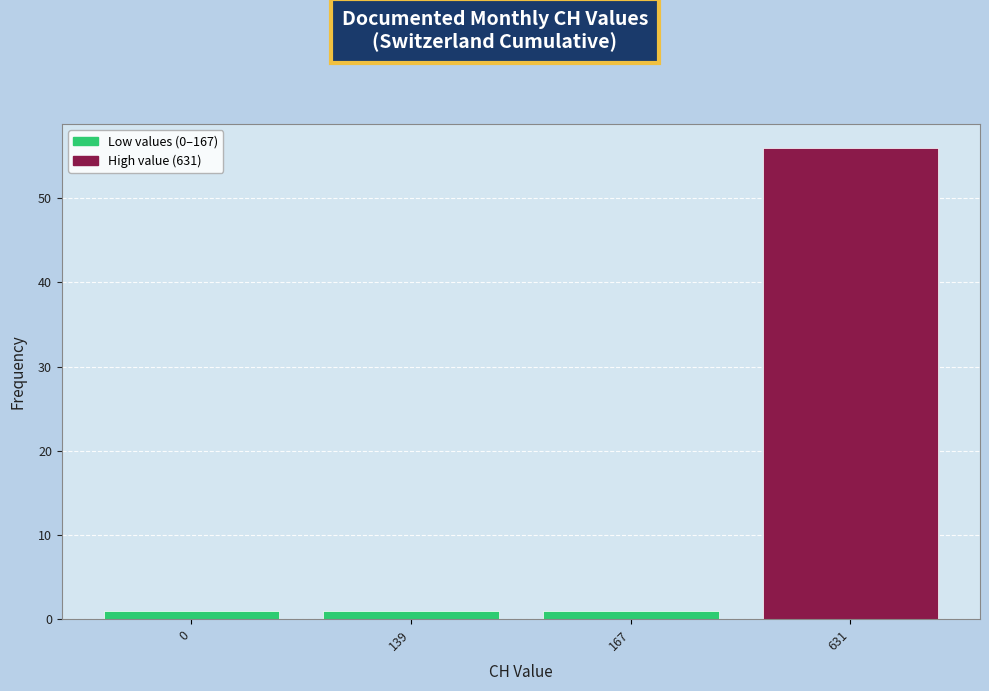

Reading left to right, transcribe all the data shown in this chart.

1	1	1	56